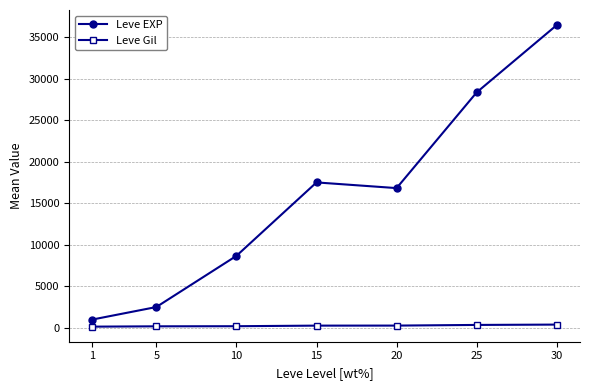

What is the average value of the Leve Gil series?

236.9